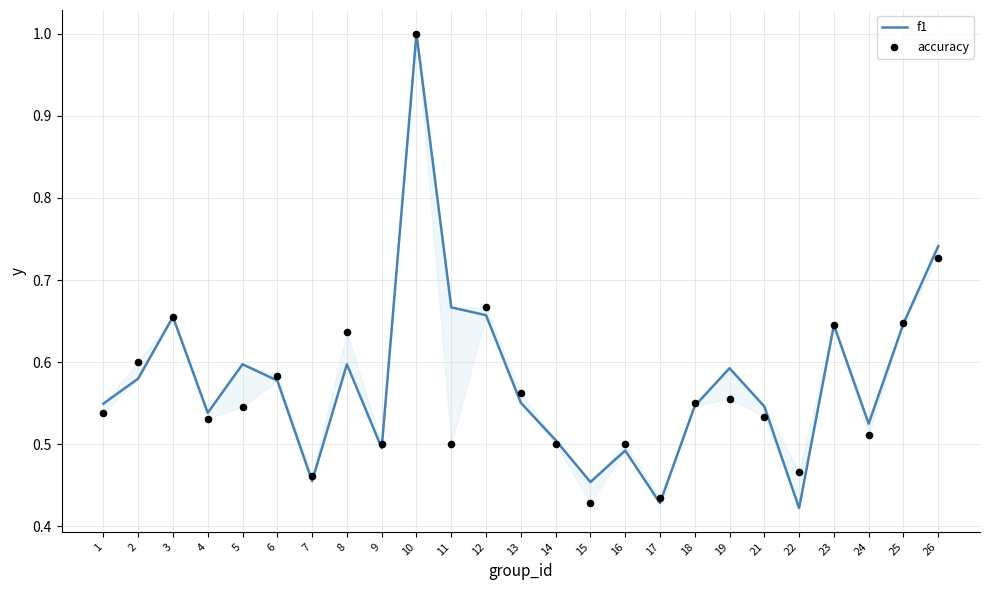

At which category is the sum across all series the highest?

10